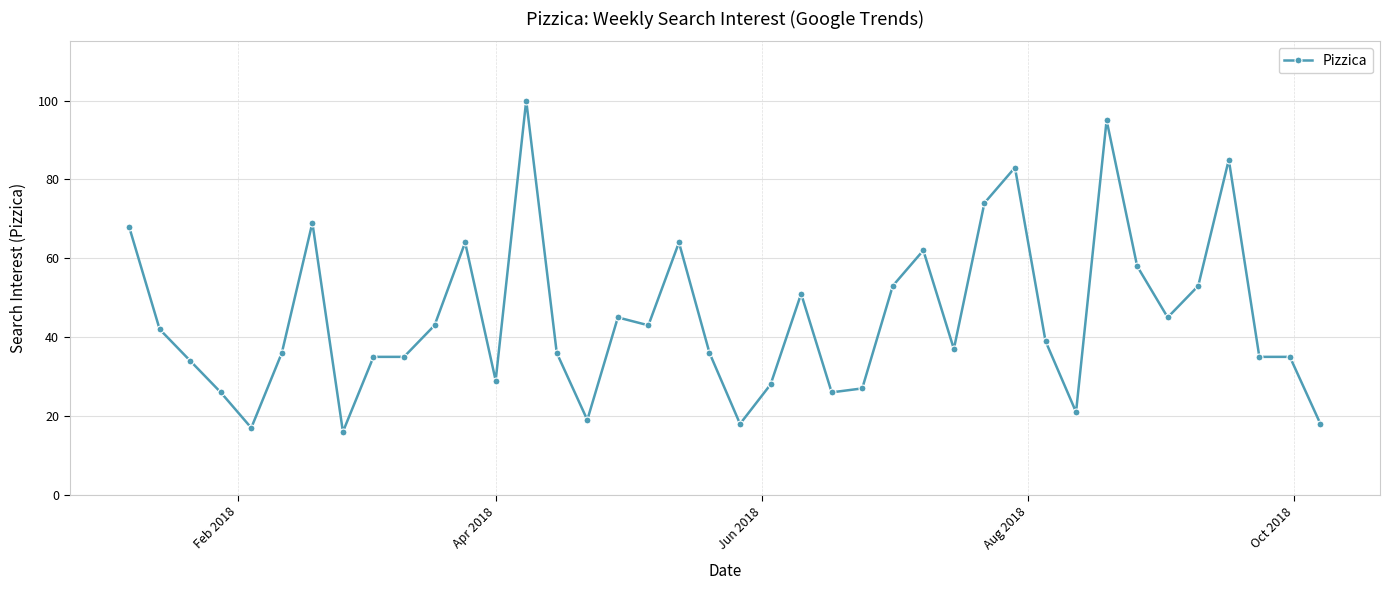

What is the difference between the maximum and minimum values?

84